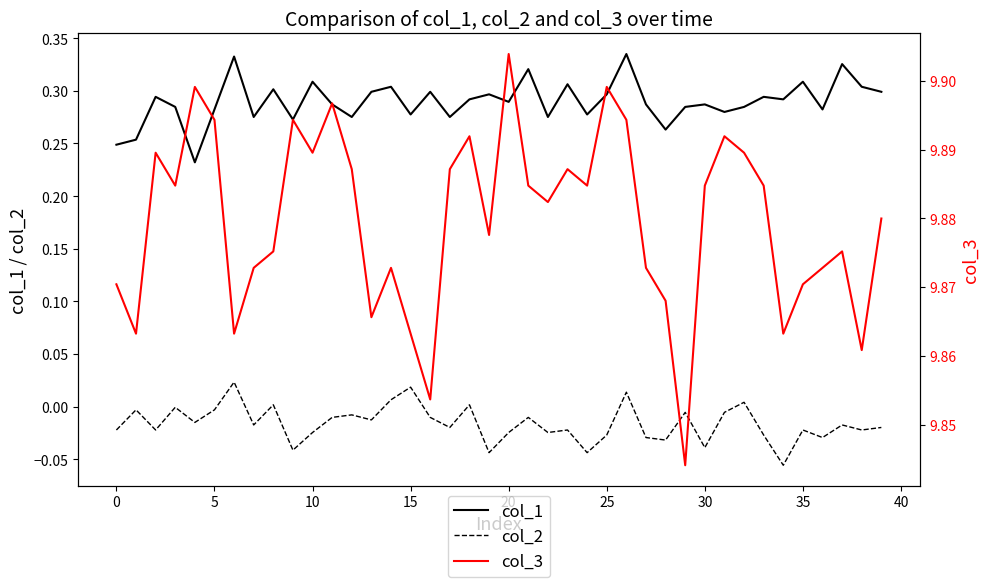

True or false: col_2 and col_1 intersect in this chart.

False